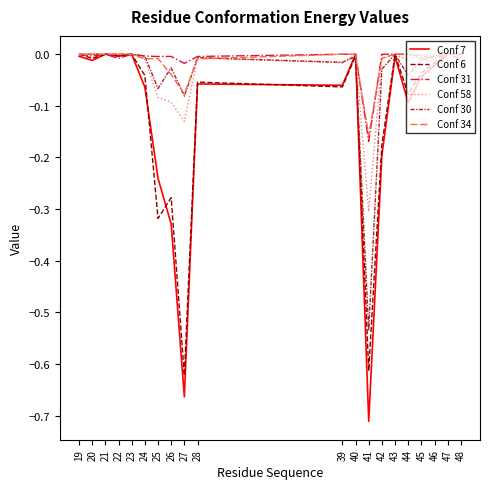

What is the sum of all Conf 6 values?

-2.3